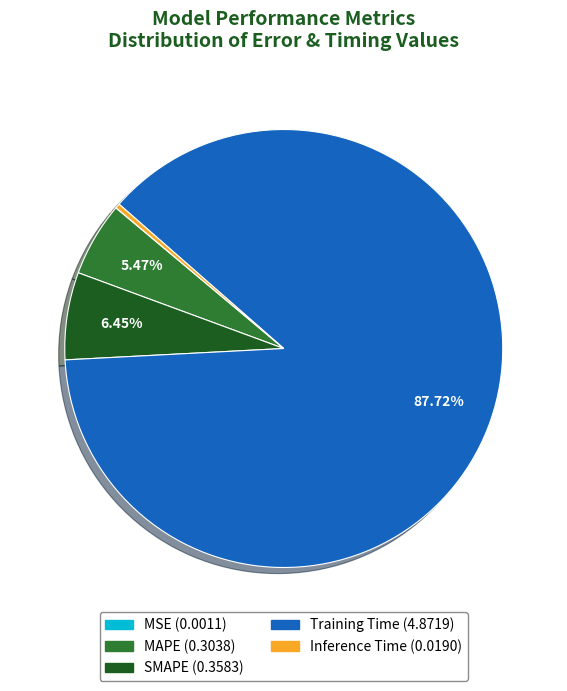

Is it true that SMAPE is 6% of the pie?

True